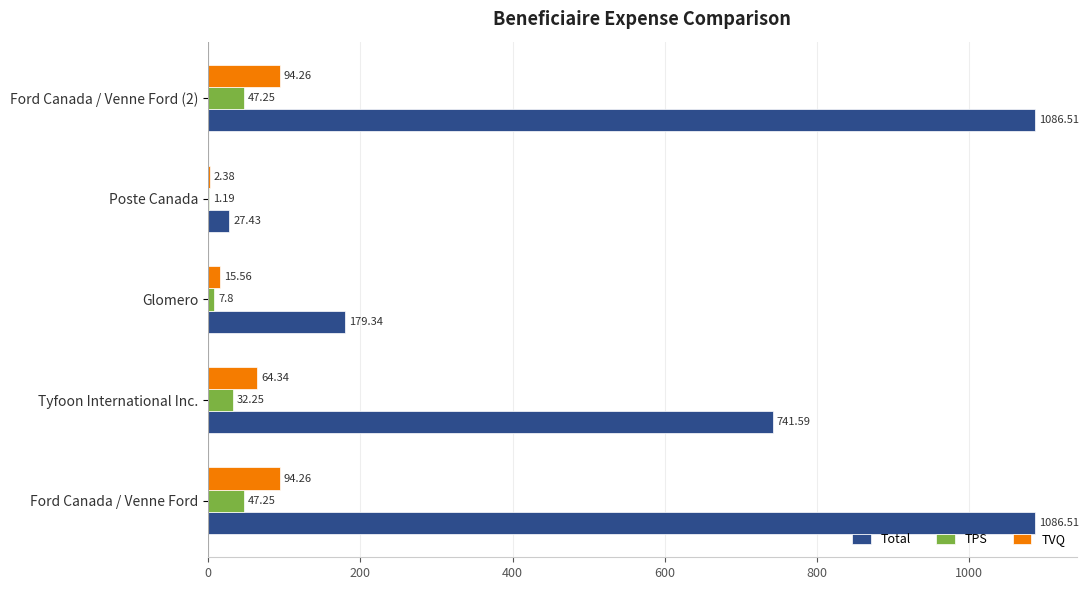

At which label is TPS closest to 24?

Tyfoon International Inc.